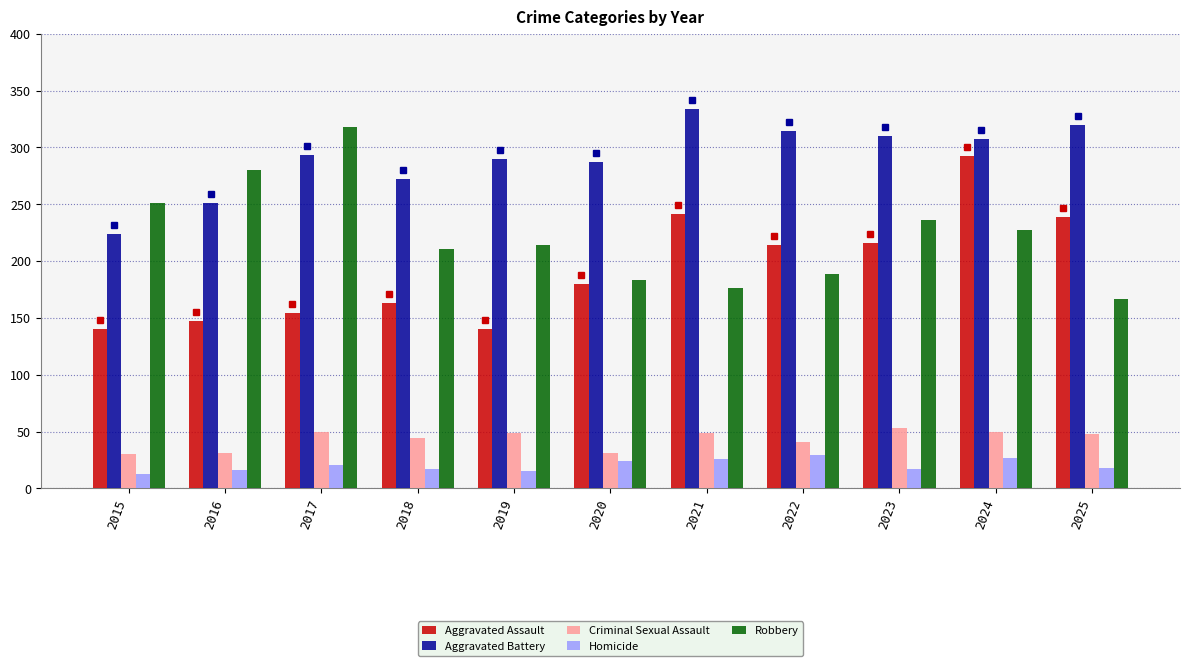

List the series in order of their peak value, highest first.

Aggravated Battery, Robbery, Aggravated Assault, Criminal Sexual Assault, Homicide